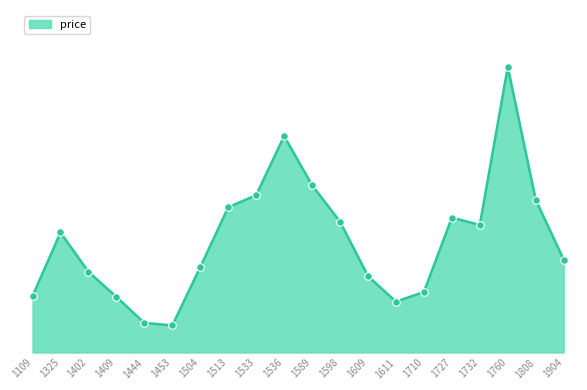

What is the change in value from 1453 to 1904?

+24.8